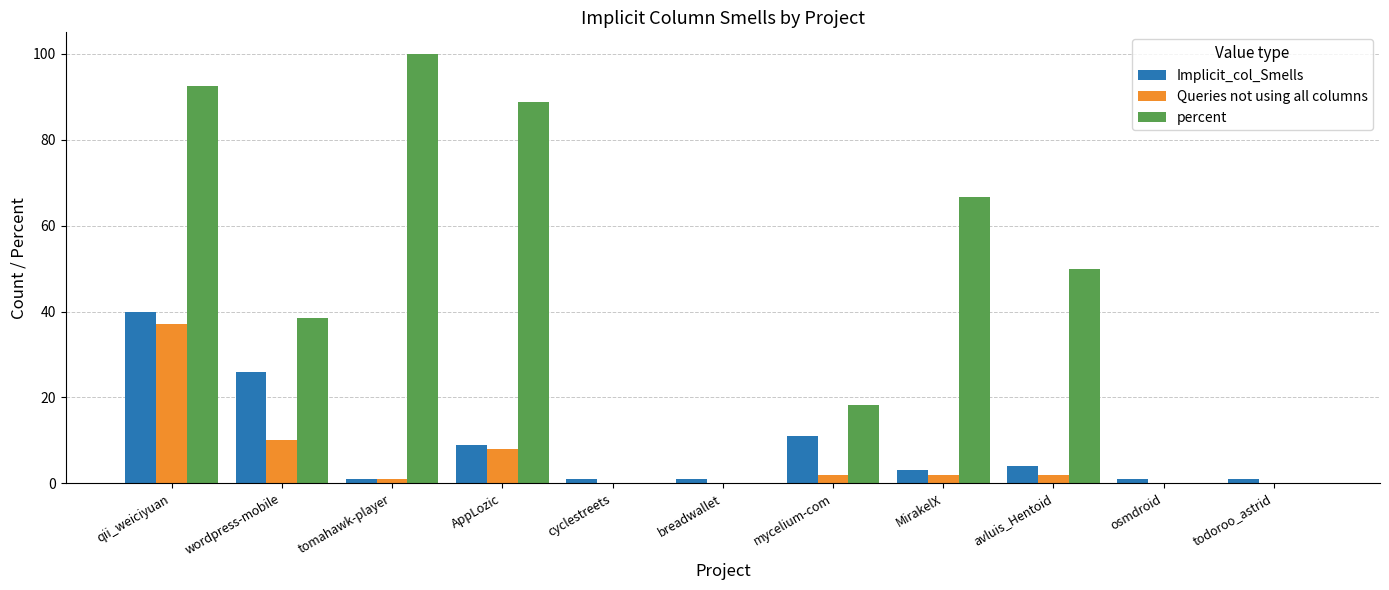

How many groups of bars are there?

11